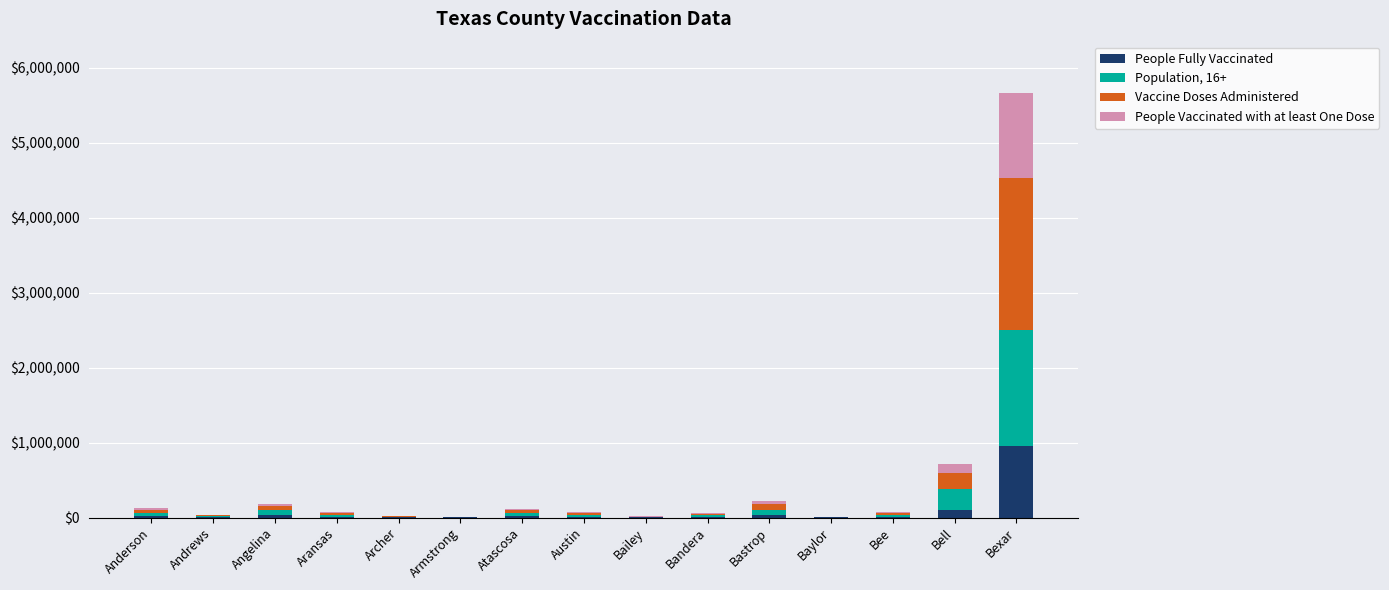

At which category is the sum across all series the highest?

Bexar